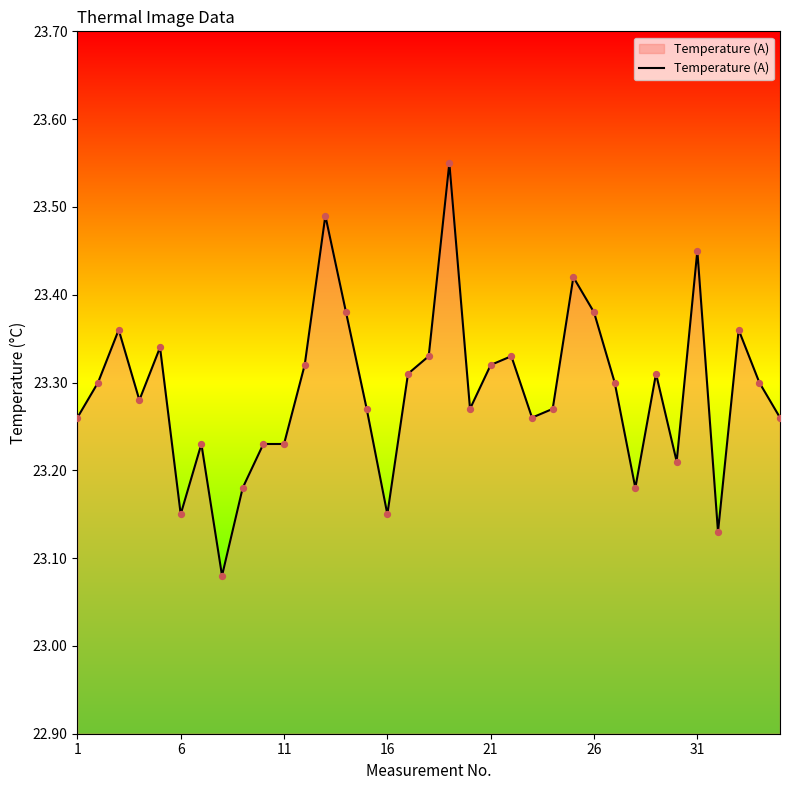

What is the difference between the maximum and minimum values?

0.5